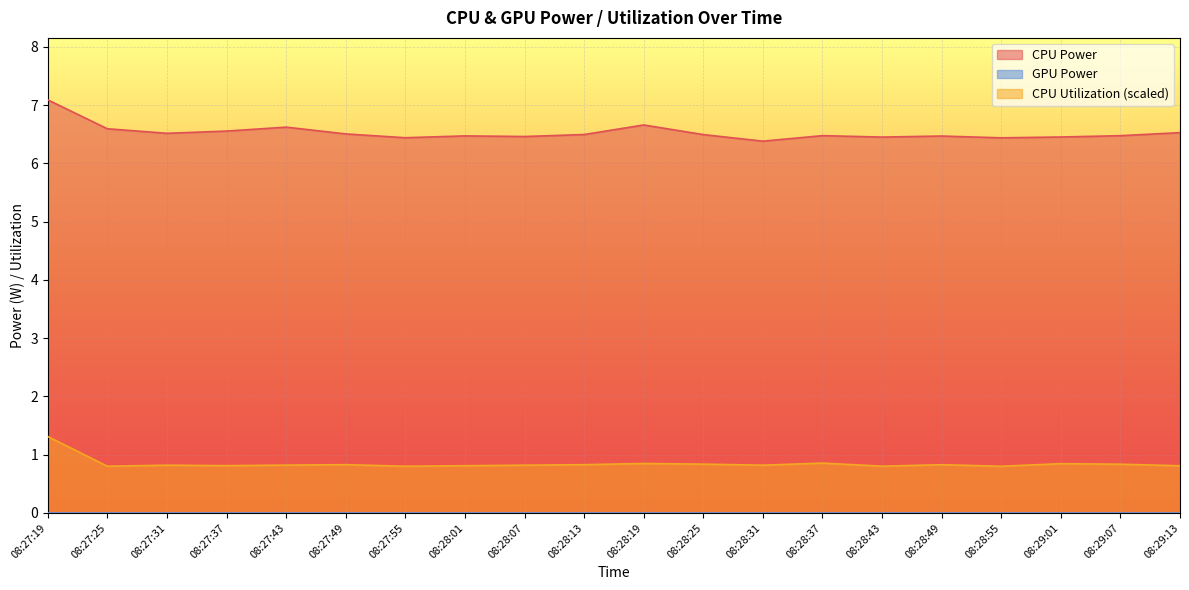

What is the minimum value shown in the chart?

0.0